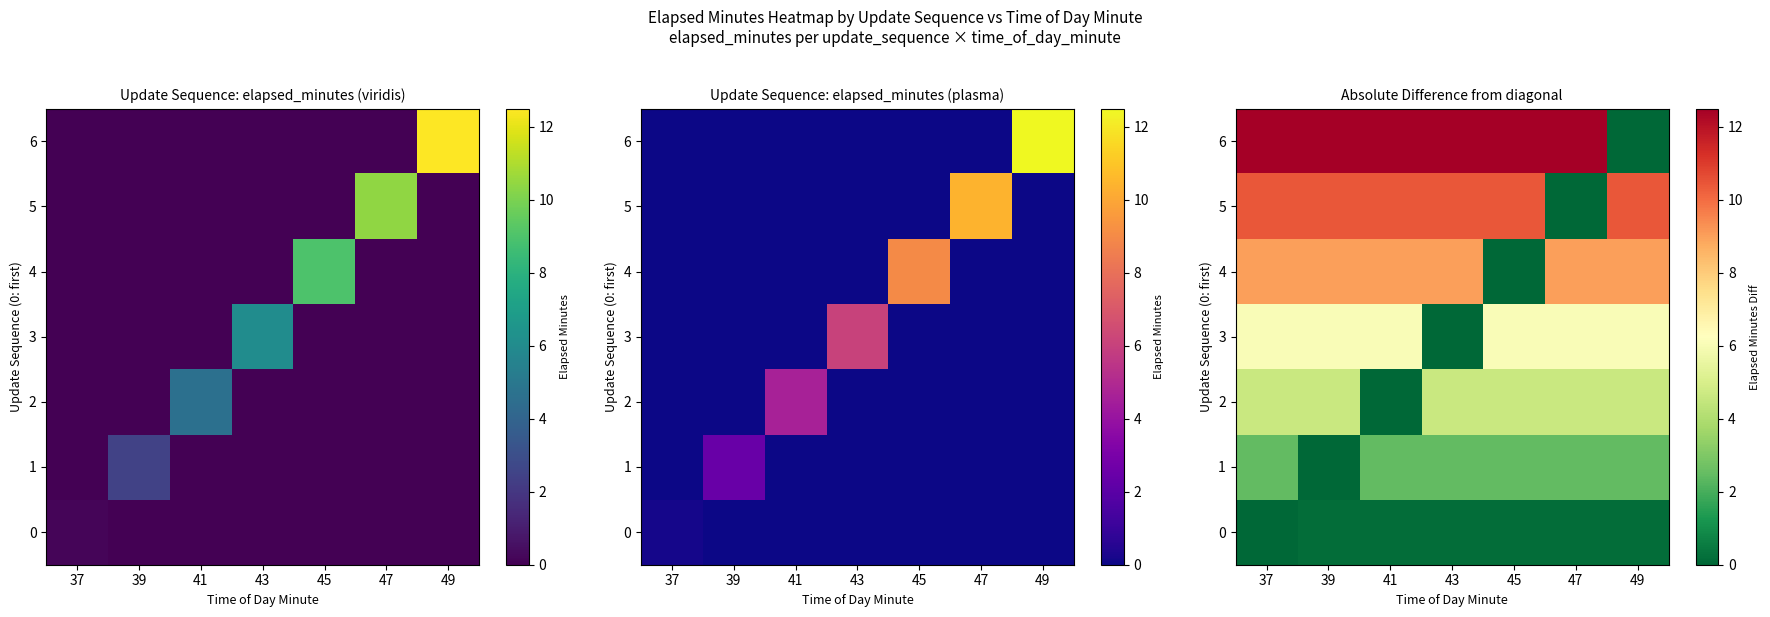

Which has a higher value, 39 or 47?

39